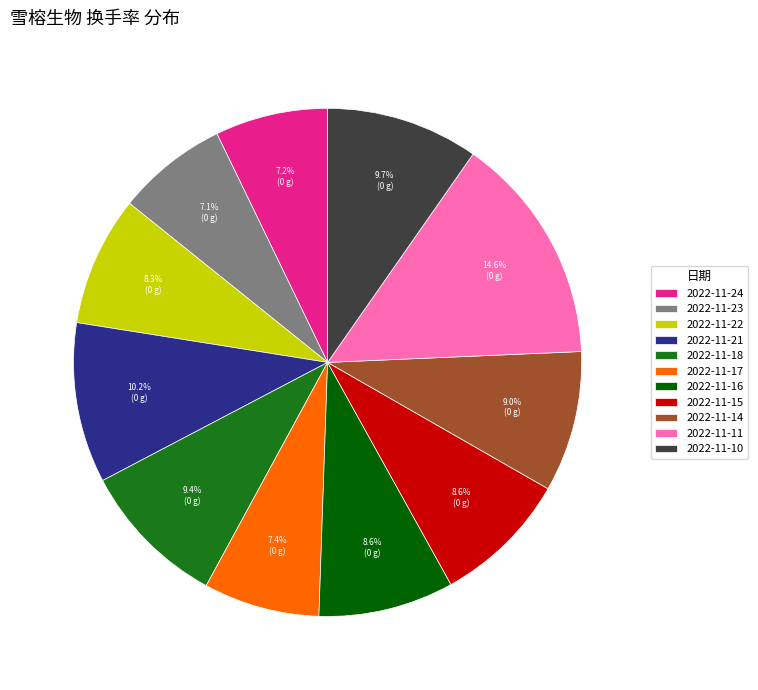

What is the largest slice in the pie chart?

2022-11-11